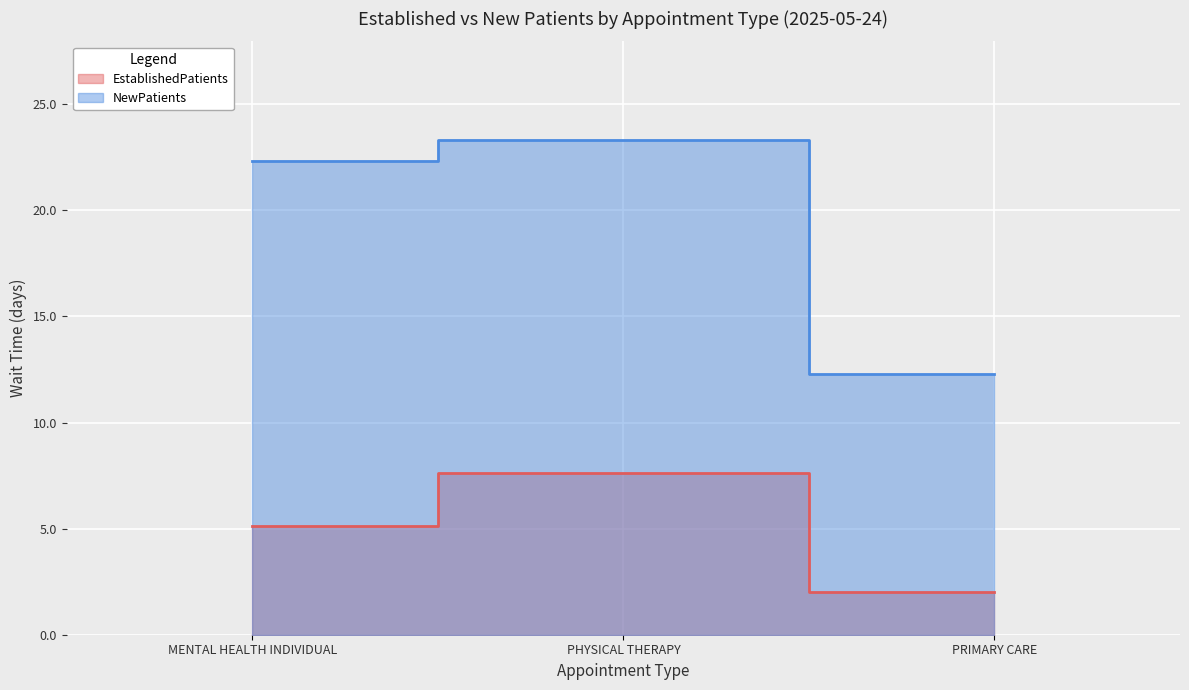

What is the value of the EstablishedPatients point at the 1st from the left?

5.1